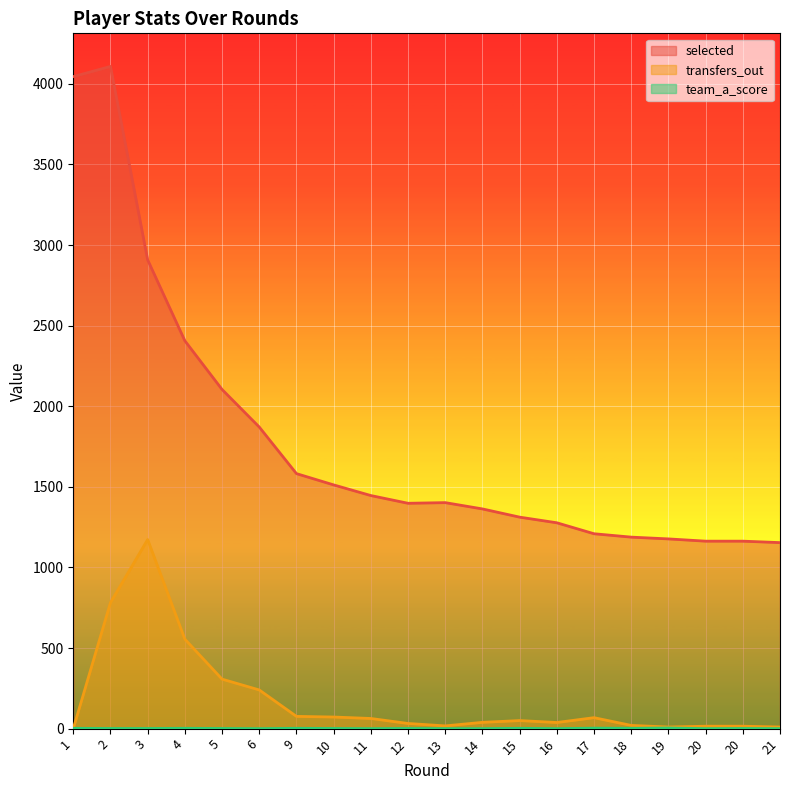

How many lines are shown in the chart?

3